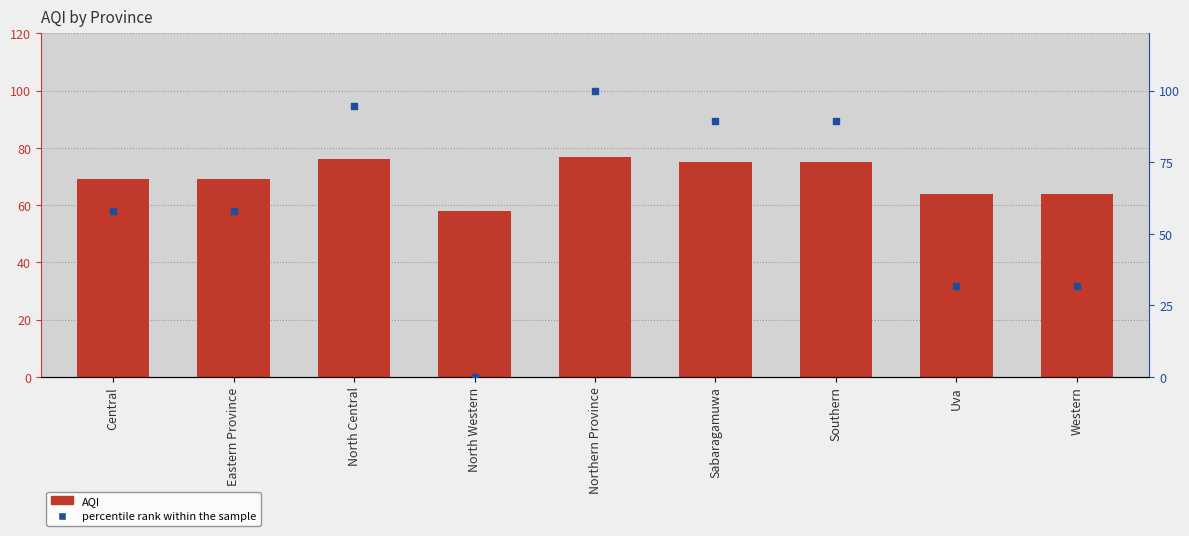

At which category is the sum across all series the highest?

Northern Province